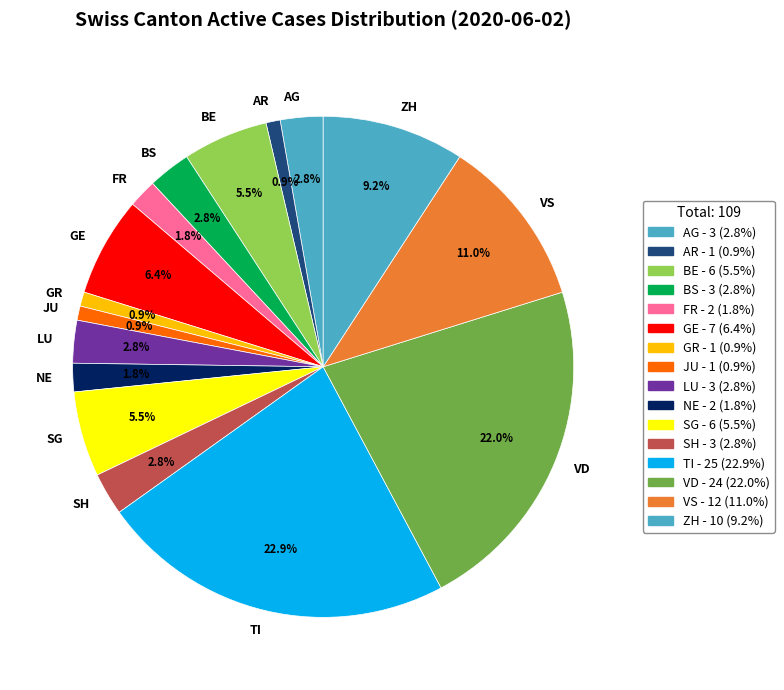

Is the sum of AR and LU greater than half?

No